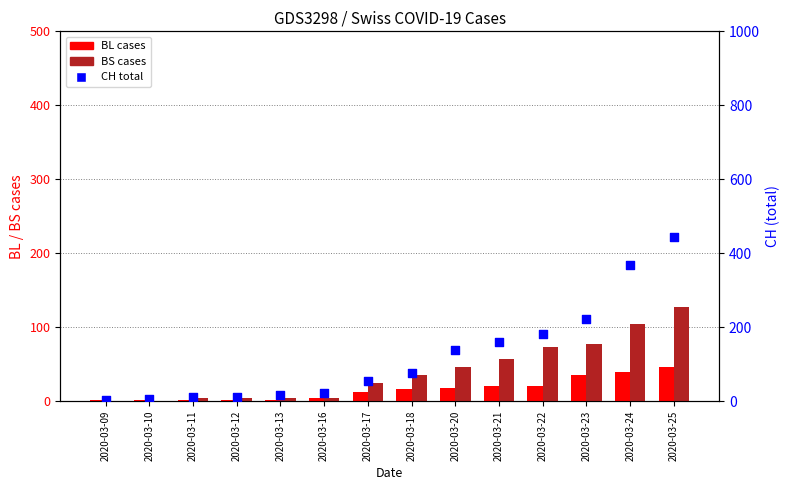

Which series reaches the minimum Y coordinate?

BS (canton)